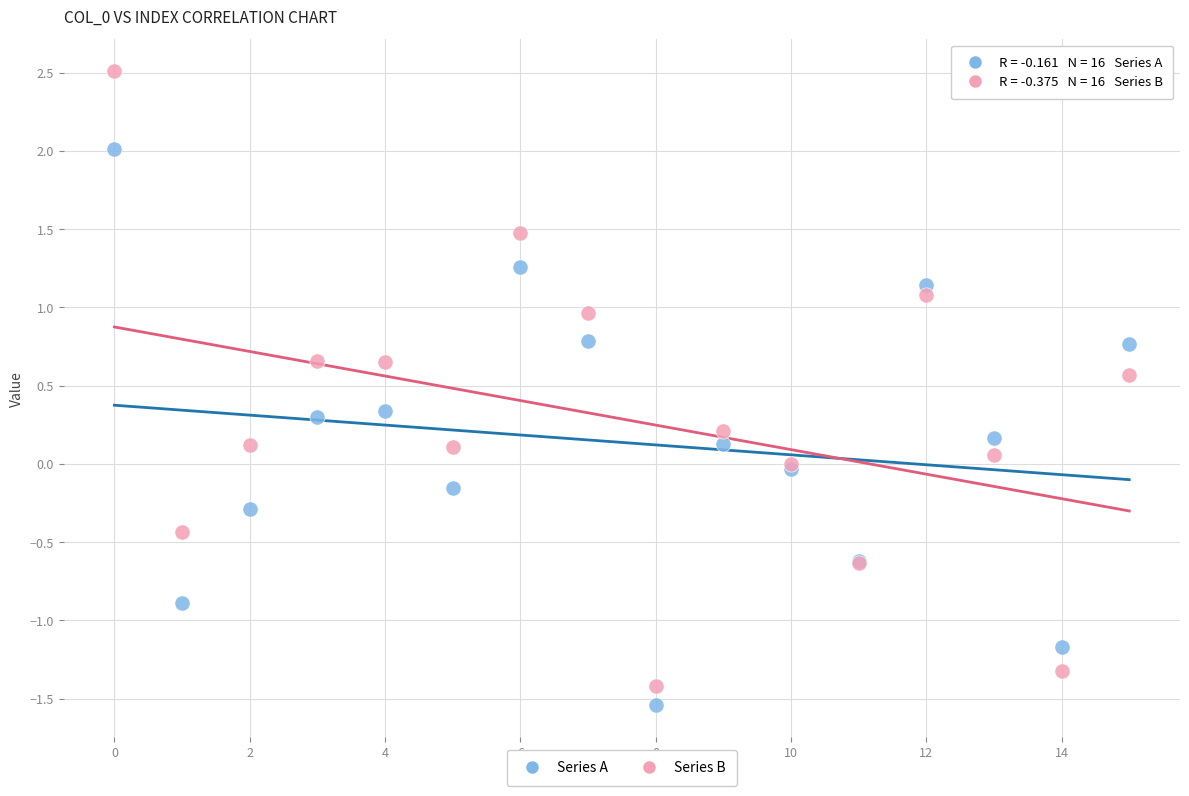

Which series has the largest Y range (max minus min)?

Series B